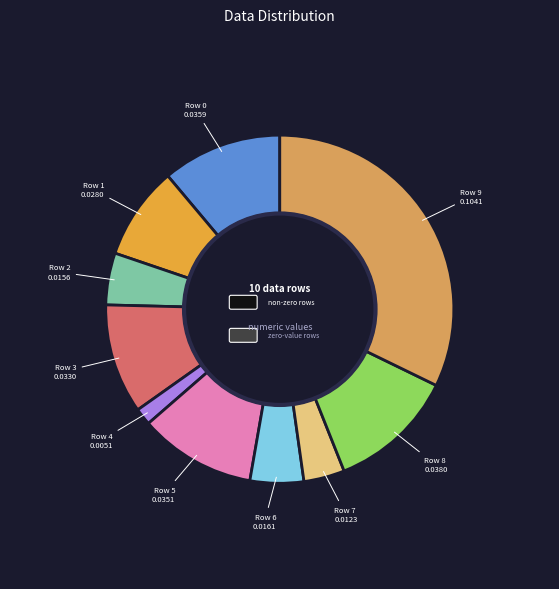

To the nearest percent, what portion does Row 9 represent?

32%